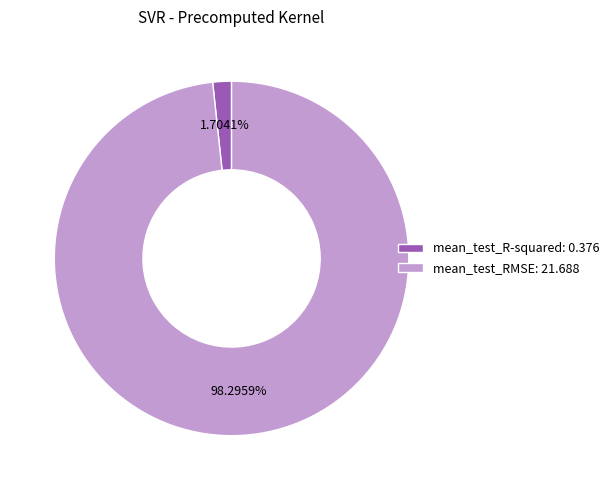

What is the total percentage of mean_test_R-squared and mean_test_RMSE?

100.0%